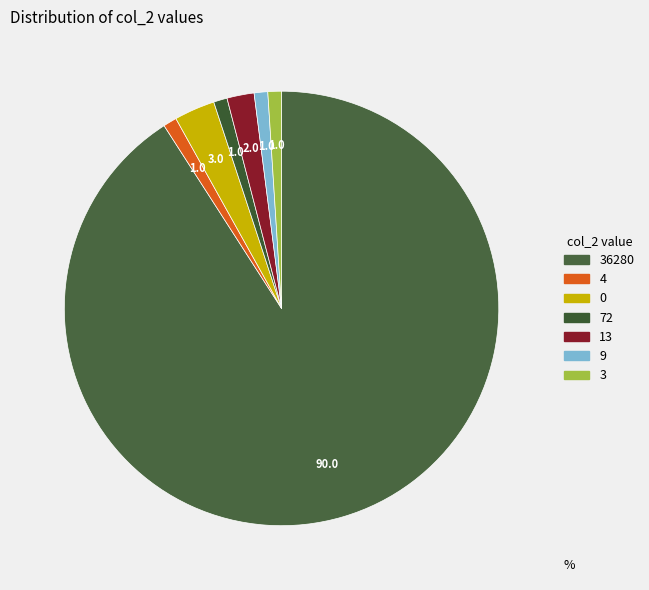

Which category has the biggest portion of the pie?

36280